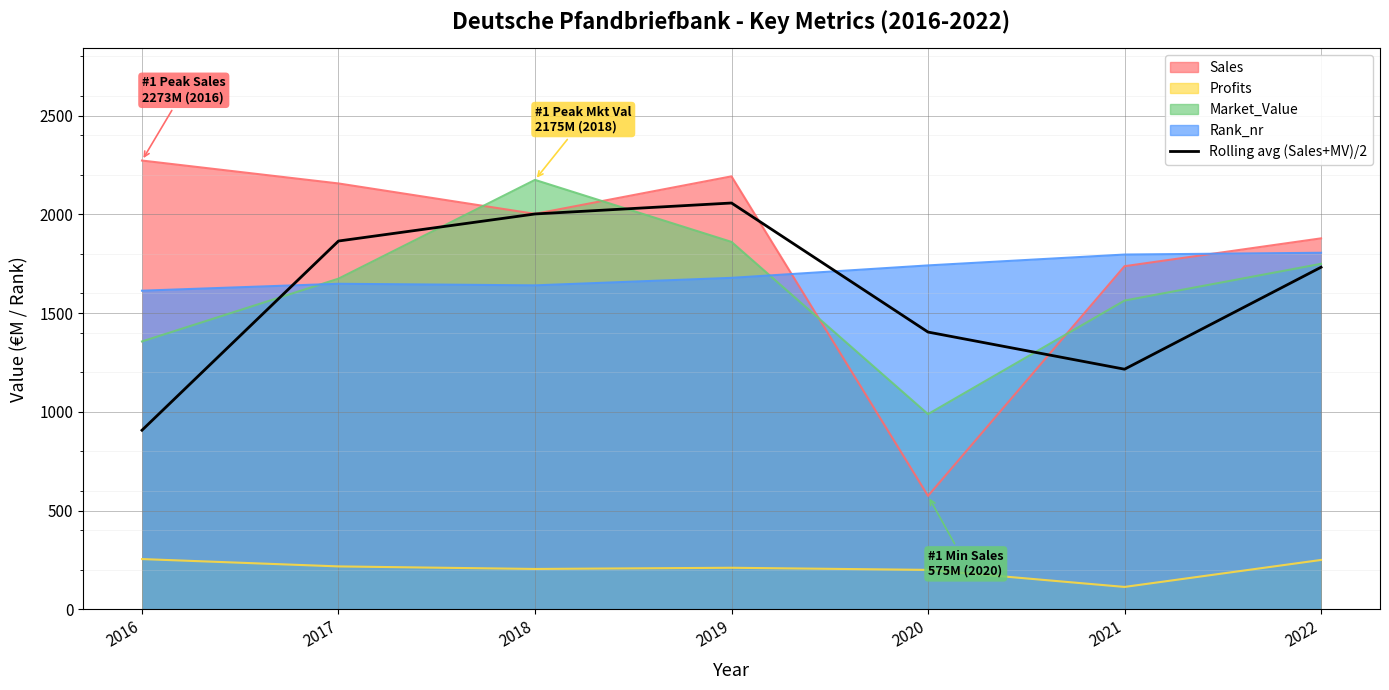

Reading left to right, extract all data points from this chart.

2016=907.5	2017=1865.5	2018=2002.5	2019=2058.0	2020=1404.5	2021=1216.5	2022=1732.8